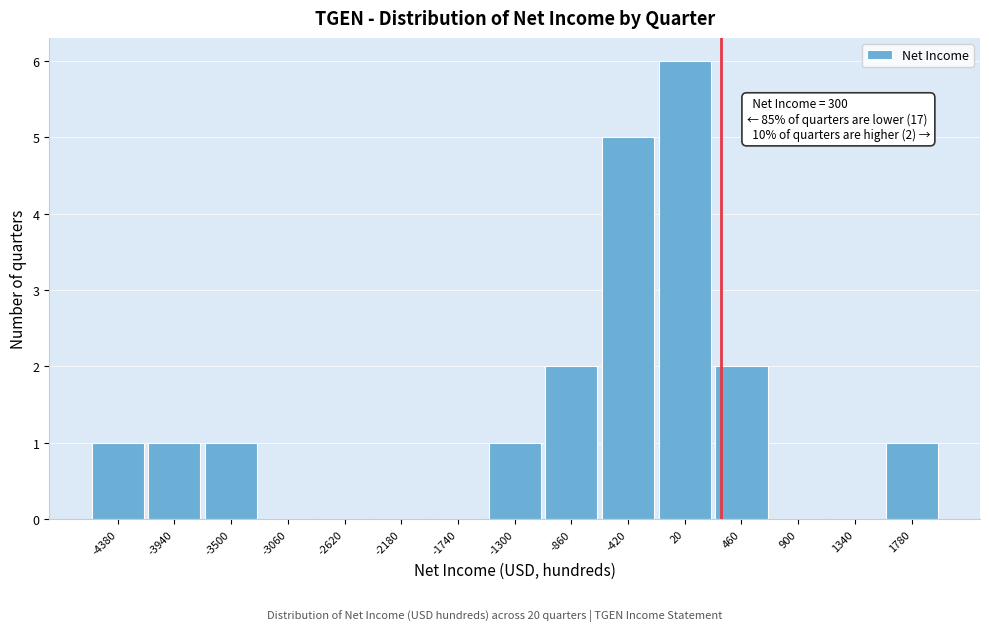

Over which range of the x-axis is the bar tallest?

-200 to 240